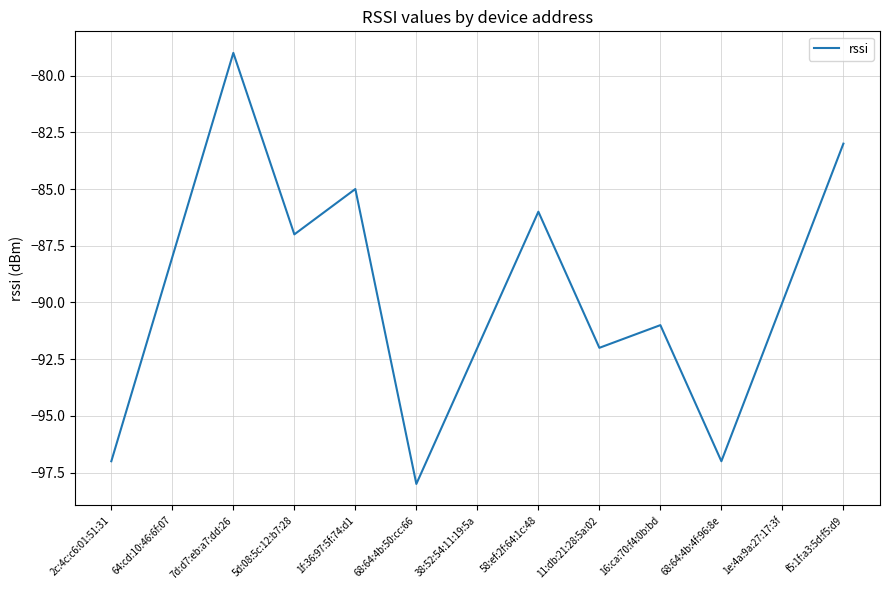

How many lines are shown in the chart?

1